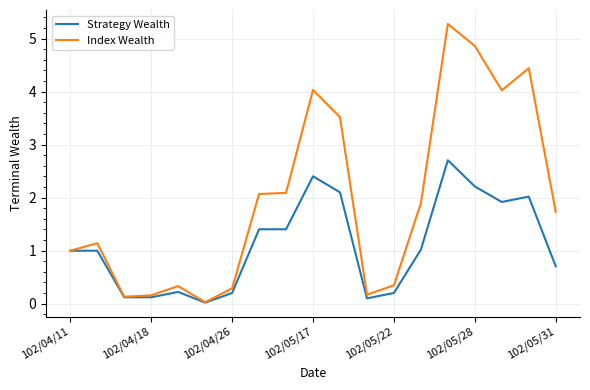

Which series has the largest total across all categories?

Index Wealth